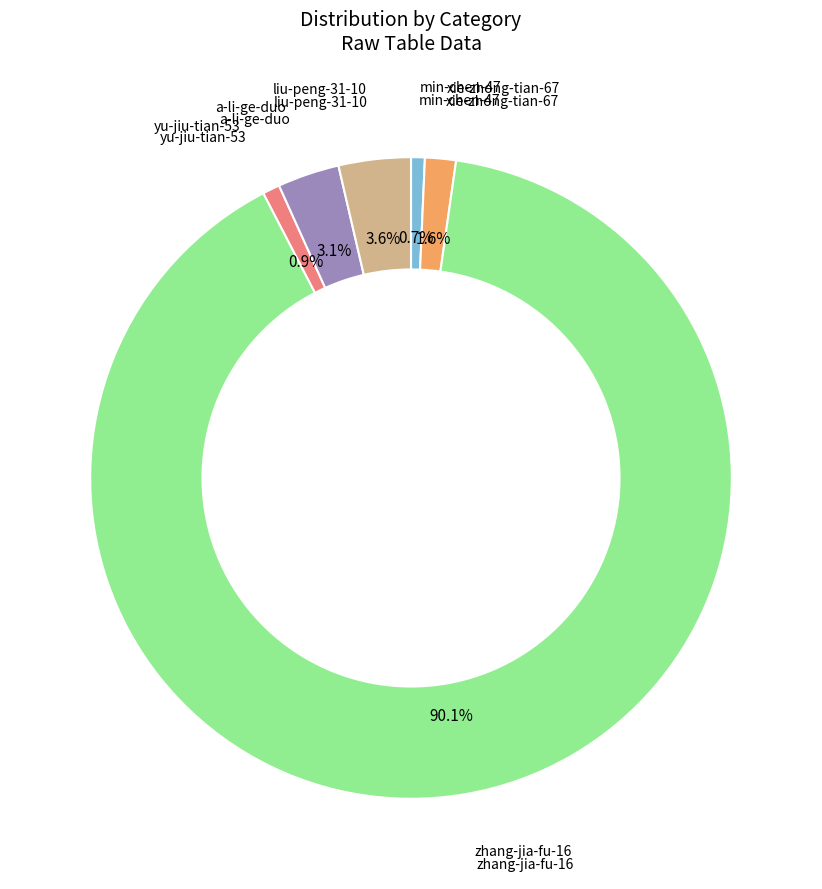

Does any single category account for the majority?

Yes